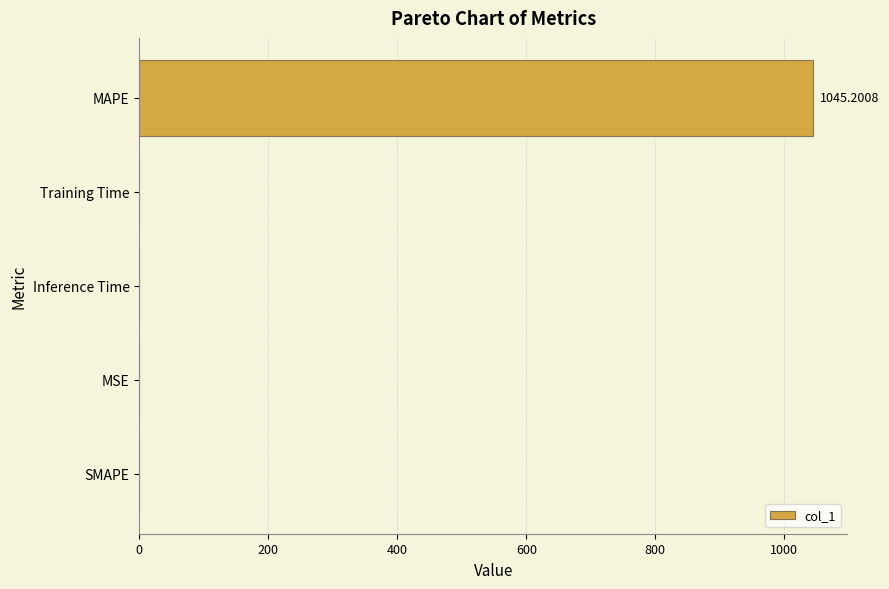

Which label corresponds to the largest value in the chart?

MAPE